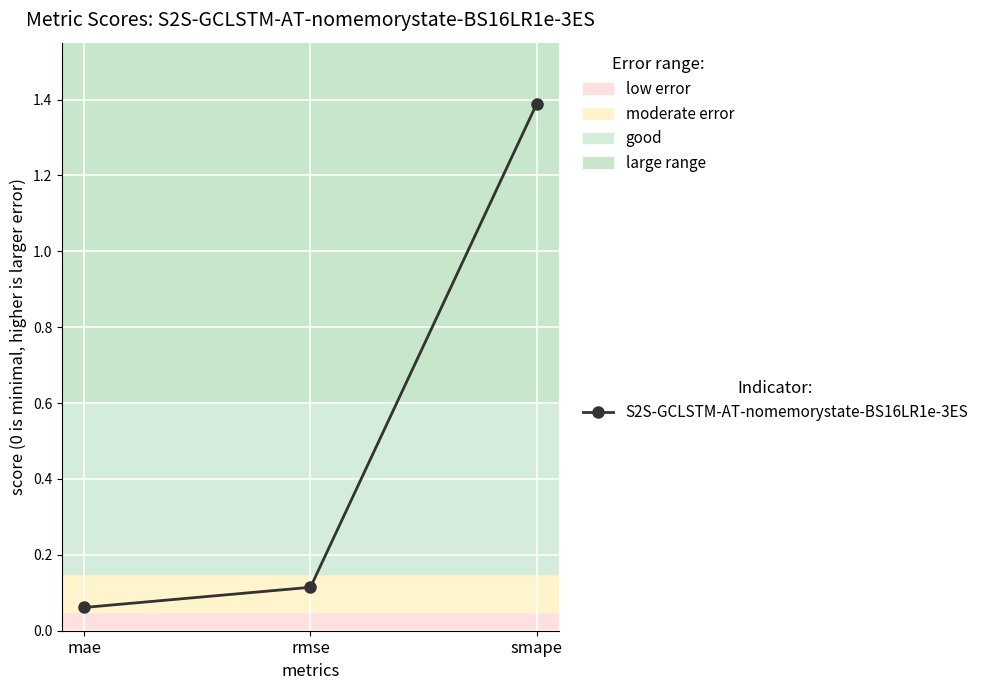

What is the change in value from mae to smape?

+1.3